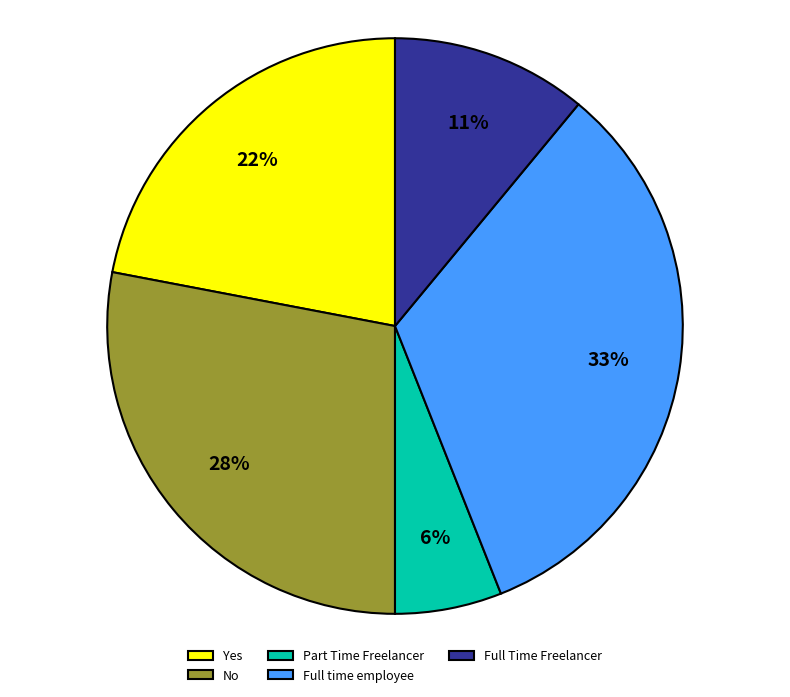

To the nearest percent, what is the difference between the Full Time Freelancer and Full time employee slice percentages?

22%